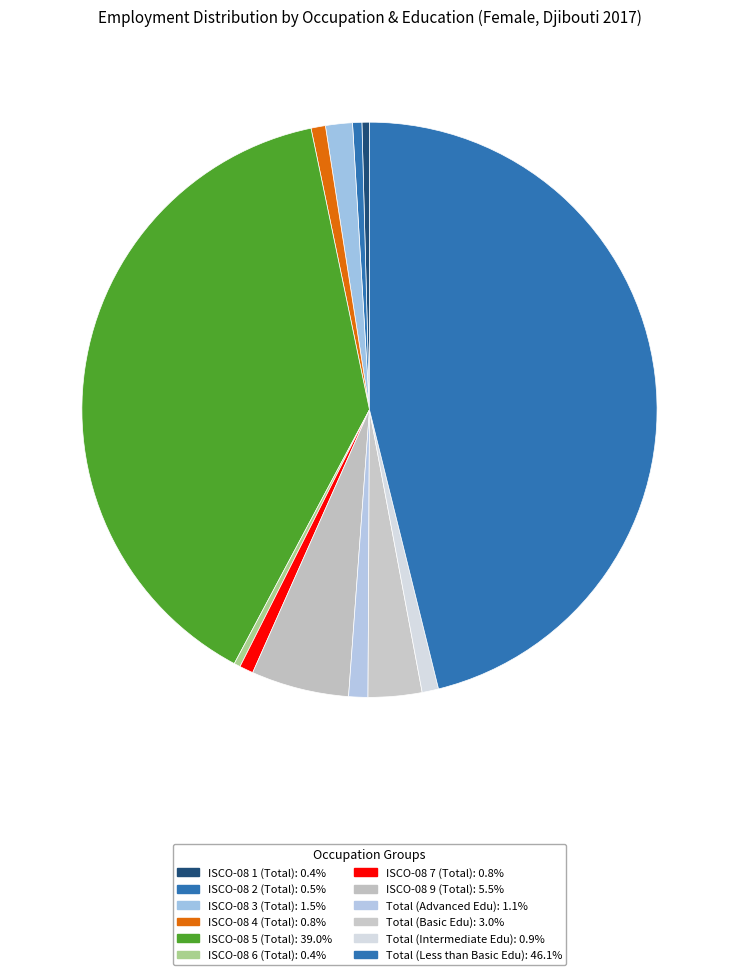

How many slices are in this pie chart?

12